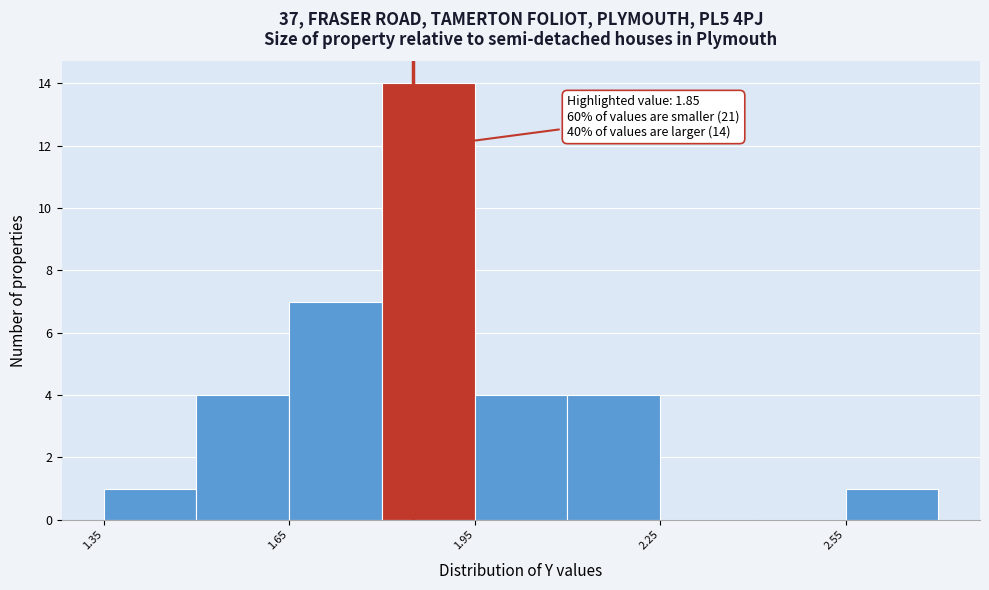

Around what value on the x-axis is the tallest bar? Give the approximate position of its centre, as read against the axis.

1.90